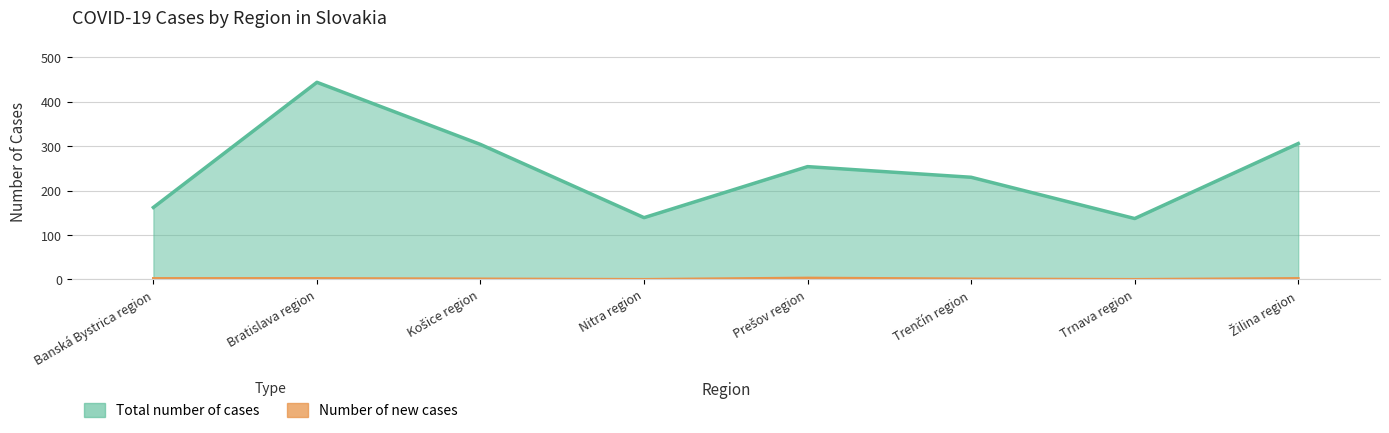

True or false: Number of new cases and Total number of cases intersect in this chart.

False